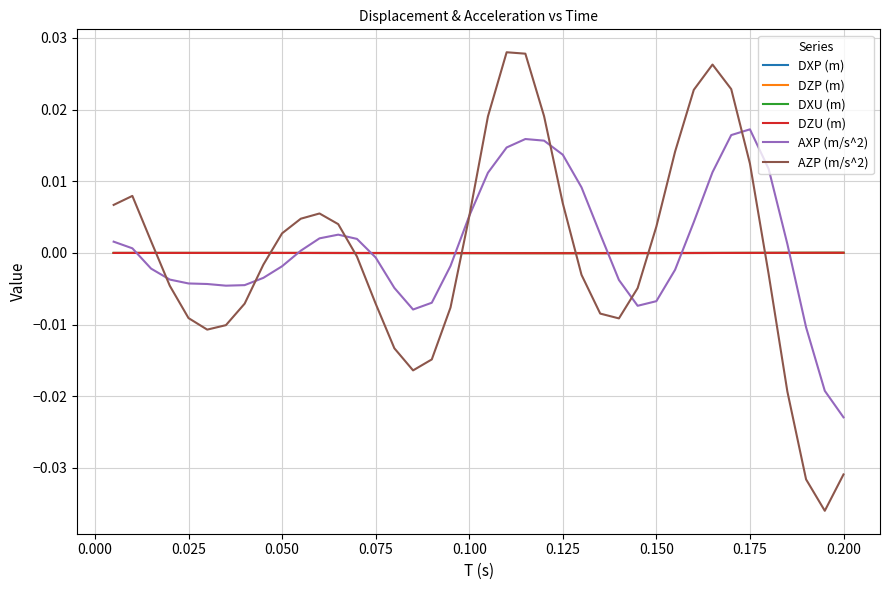

Which series has the widest spread of values?

AZP (m/s^2)